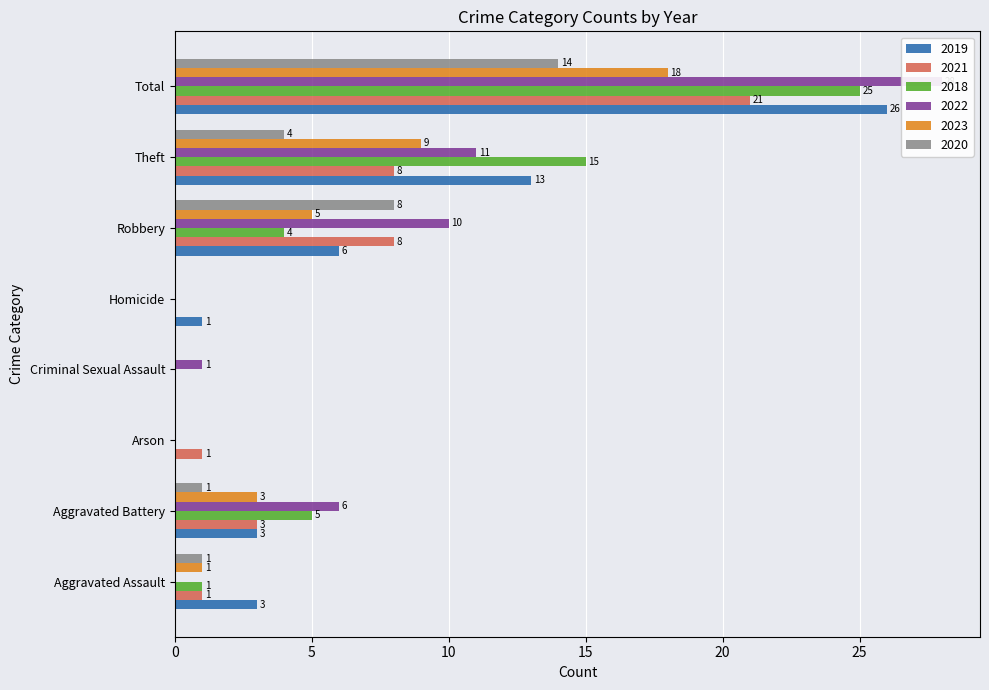

List the series in order of their peak value, highest first.

2022, 2019, 2018, 2021, 2023, 2020